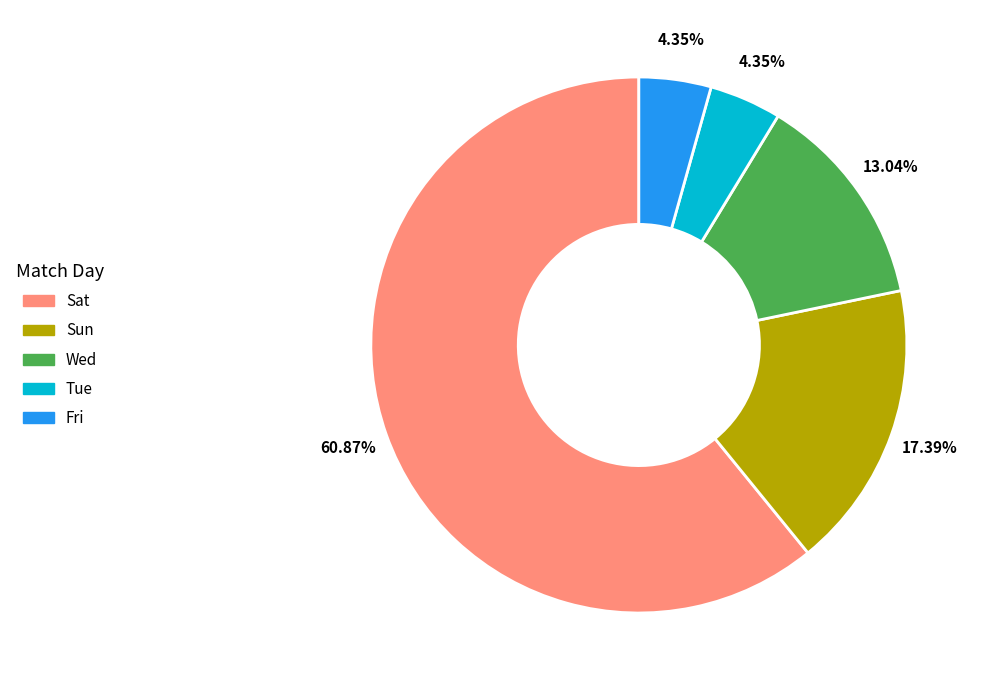

Does Sat account for over 50% of the chart?

Yes